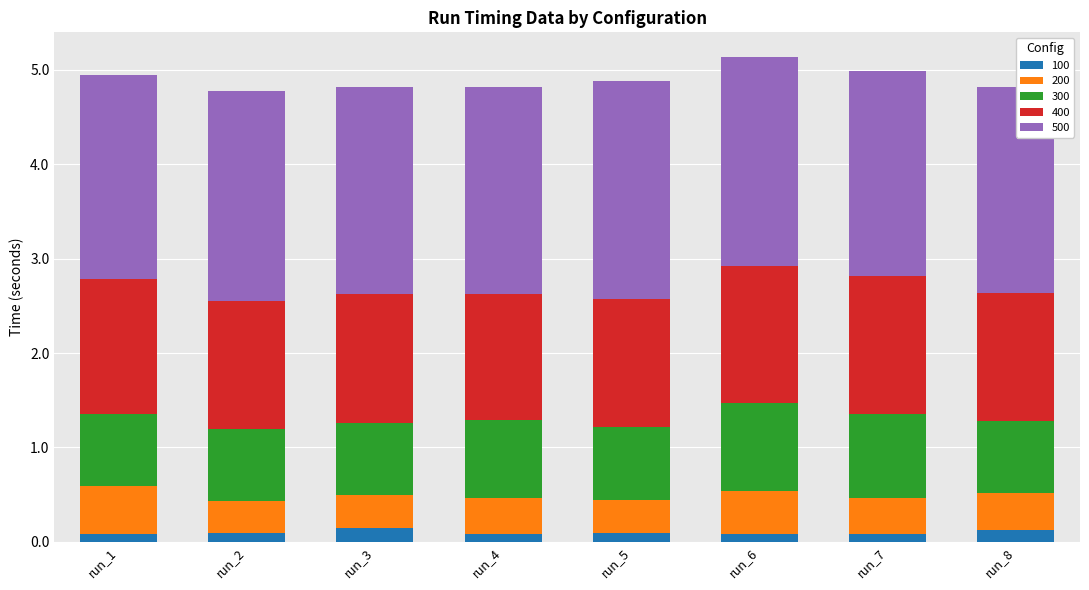

What is the total value across all series at run_8?

4.8